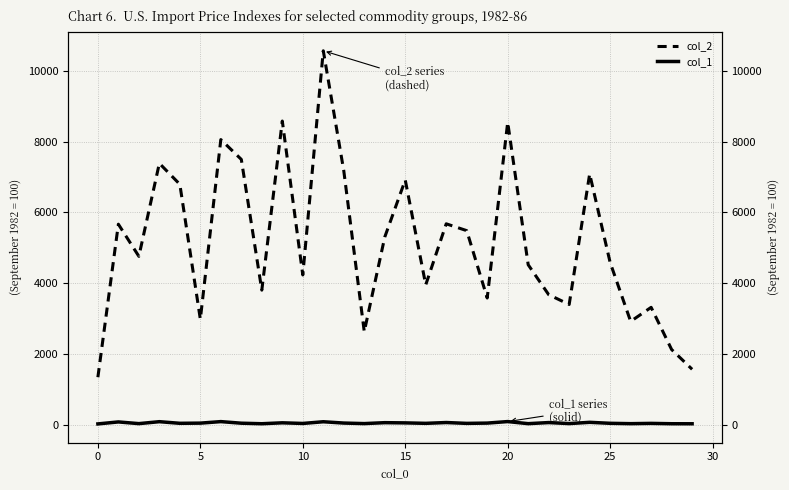

True or false: col_2 has a value of 10571 at 11.

True